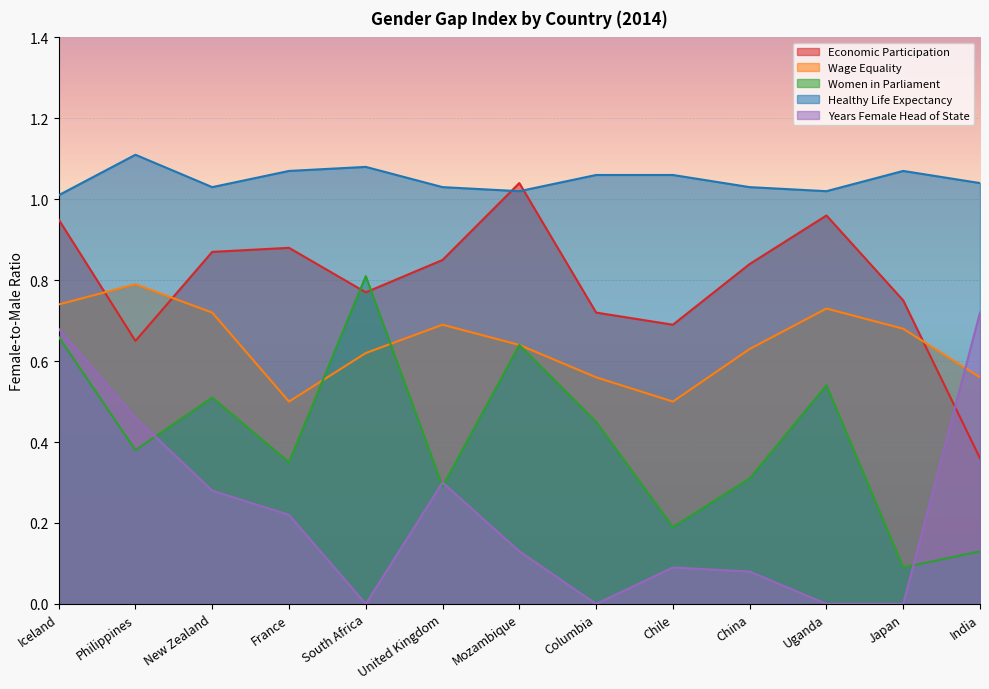

Reading left to right, what are all the values shown in this chart?

Economic Participation: Iceland=0.9	Philippines=0.7	New Zealand=0.9	France=0.9	South Africa=0.8	United Kingdom=0.8	Mozambique=1.0	Columbia=0.7	Chile=0.7	China=0.8	Uganda=1.0	Japan=0.8	India=0.4
Wage Equality: Iceland=0.7	Philippines=0.8	New Zealand=0.7	France=0.5	South Africa=0.6	United Kingdom=0.7	Mozambique=0.6	Columbia=0.6	Chile=0.5	China=0.6	Uganda=0.7	Japan=0.7	India=0.6
Women in Parliament: Iceland=0.7	Philippines=0.4	New Zealand=0.5	France=0.3	South Africa=0.8	United Kingdom=0.3	Mozambique=0.6	Columbia=0.5	Chile=0.2	China=0.3	Uganda=0.5	Japan=0.1	India=0.1
Healthy Life Expectancy: Iceland=1.0	Philippines=1.1	New Zealand=1.0	France=1.1	South Africa=1.1	United Kingdom=1.0	Mozambique=1.0	Columbia=1.1	Chile=1.1	China=1.0	Uganda=1.0	Japan=1.1	India=1.0
Years Female Head of State: Iceland=0.7	Philippines=0.5	New Zealand=0.3	France=0.2	South Africa=0.0	United Kingdom=0.3	Mozambique=0.1	Columbia=0.0	Chile=0.1	China=0.1	Uganda=0.0	Japan=0.0	India=0.7